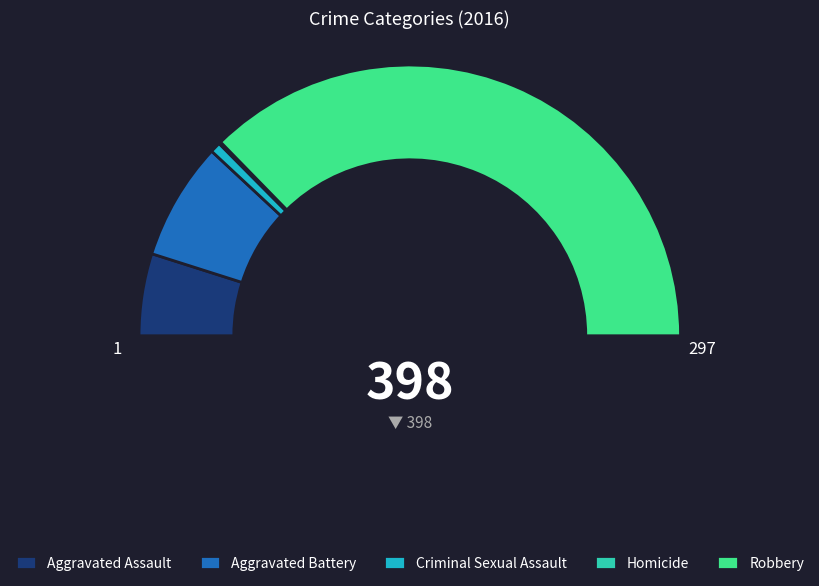

Approximately how many times larger is the value at Aggravated Assault compared to Homicide?

39.0